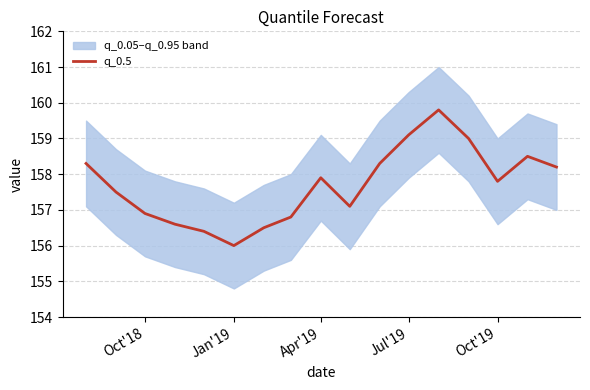

Does the chart display data point markers on the line(s)?

No